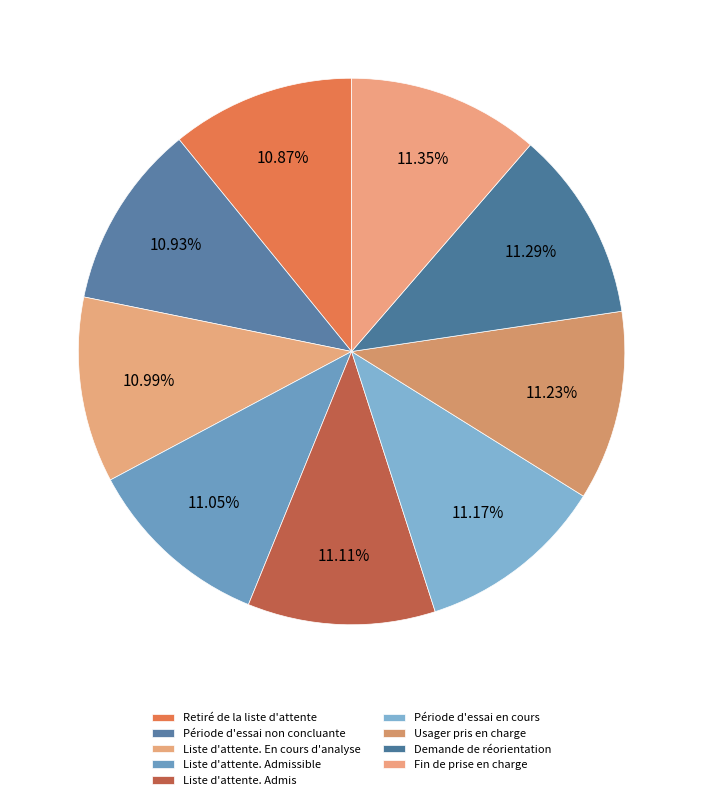

How many slices are in this pie chart?

9